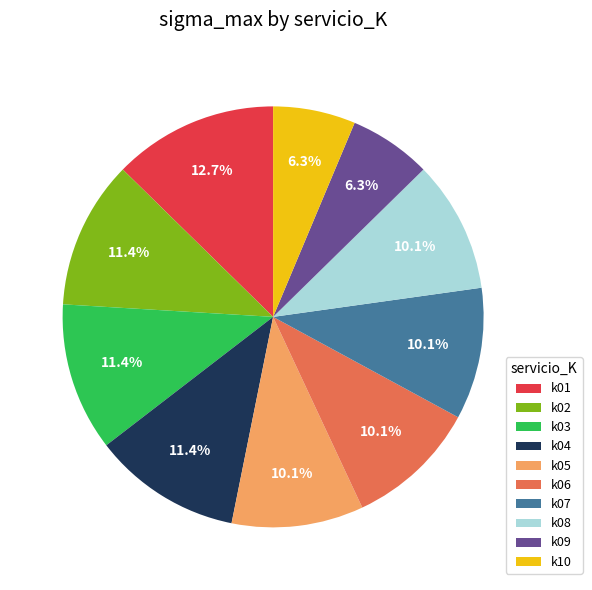

To the nearest percent, what portion does k06 represent?

10%